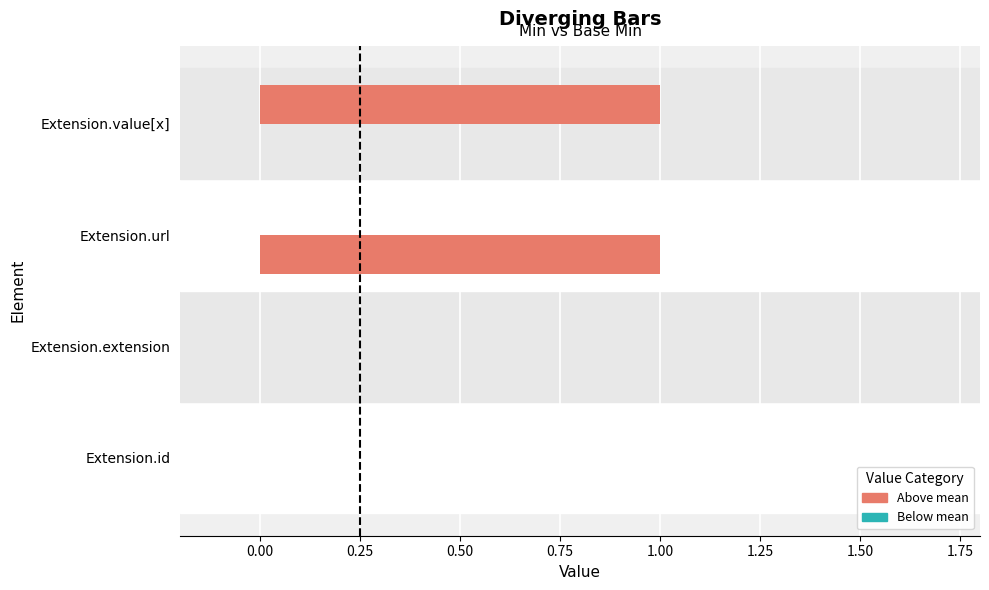

How many categories are shown in the chart?

4